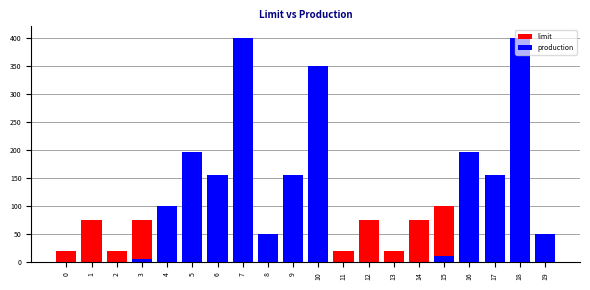

Which series has the widest spread of values?

production